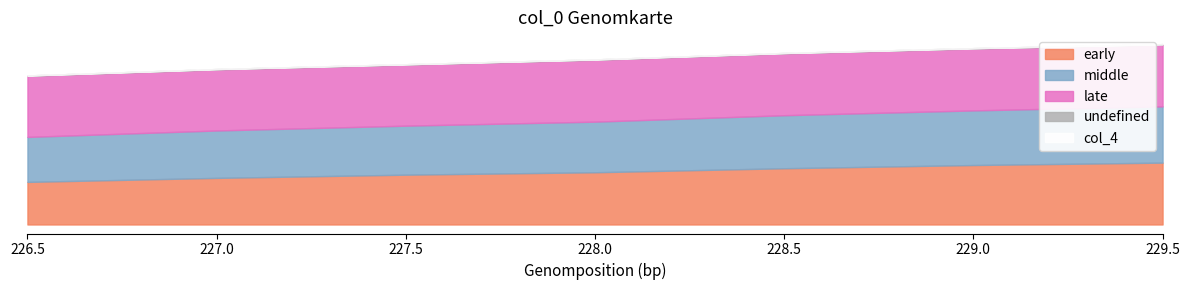

How many categories are shown in the chart?

7